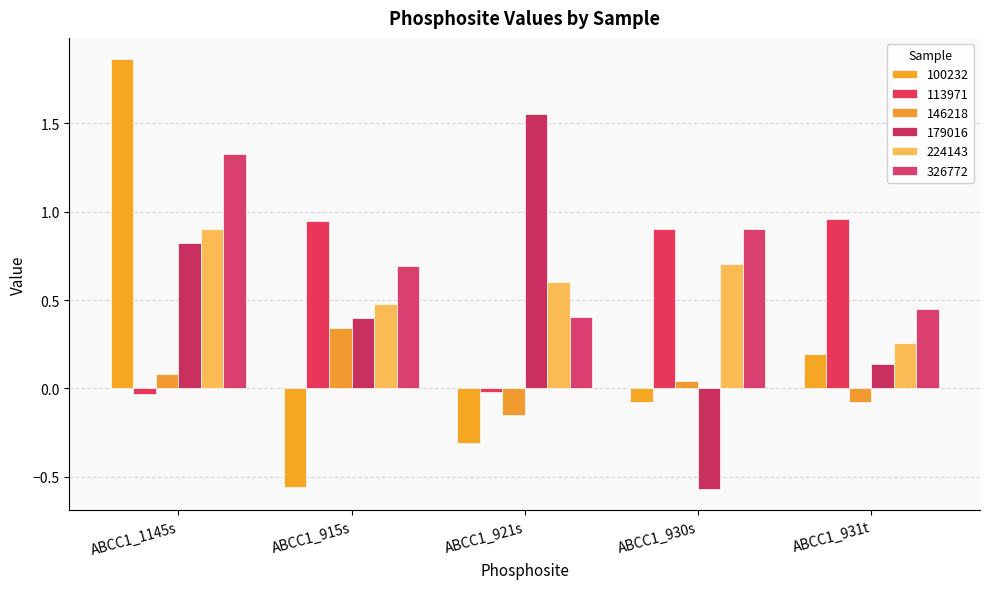

How many bars are there in total?

30